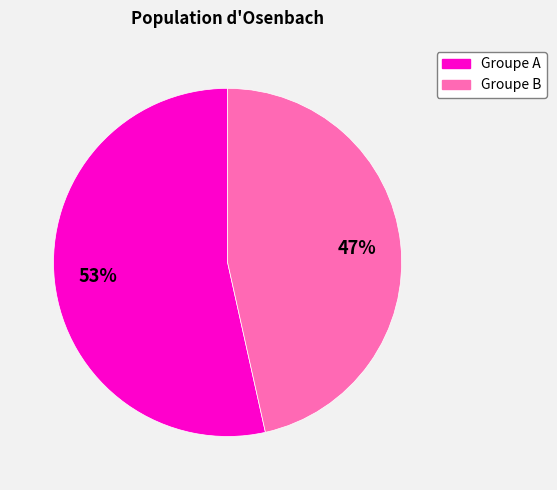

To the nearest percent, what portion does Groupe B represent?

47%